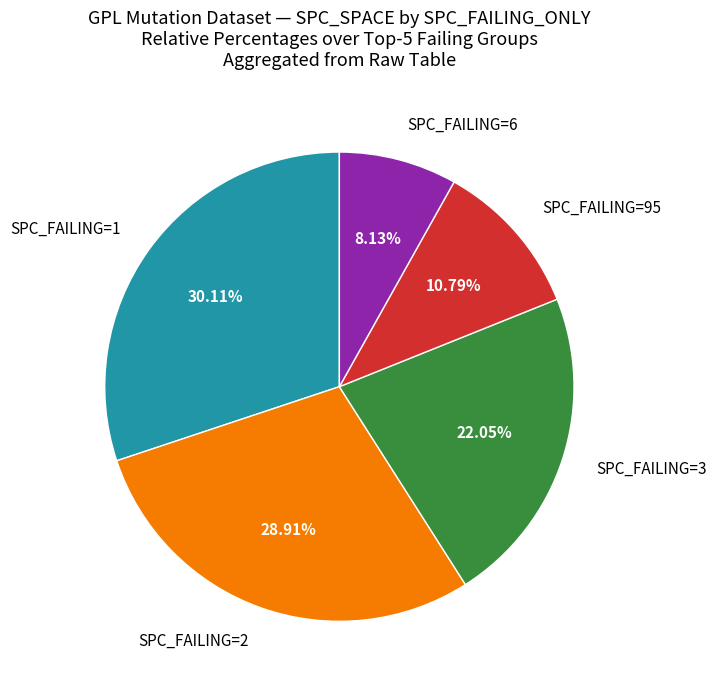

Combined, do SPC_FAILING=95 and SPC_FAILING=6 account for over 50%?

No